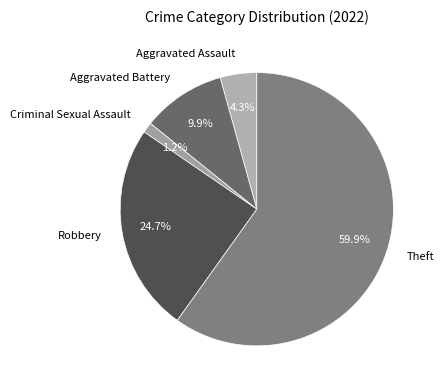

Count the number of slices in the pie.

5